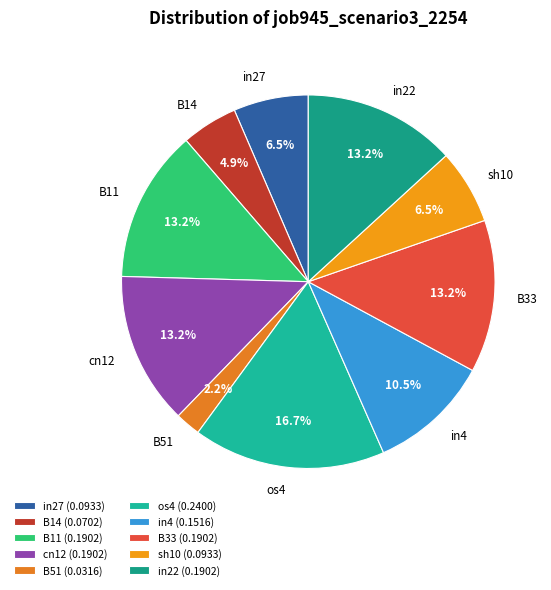

Which slice is the smallest?

B51